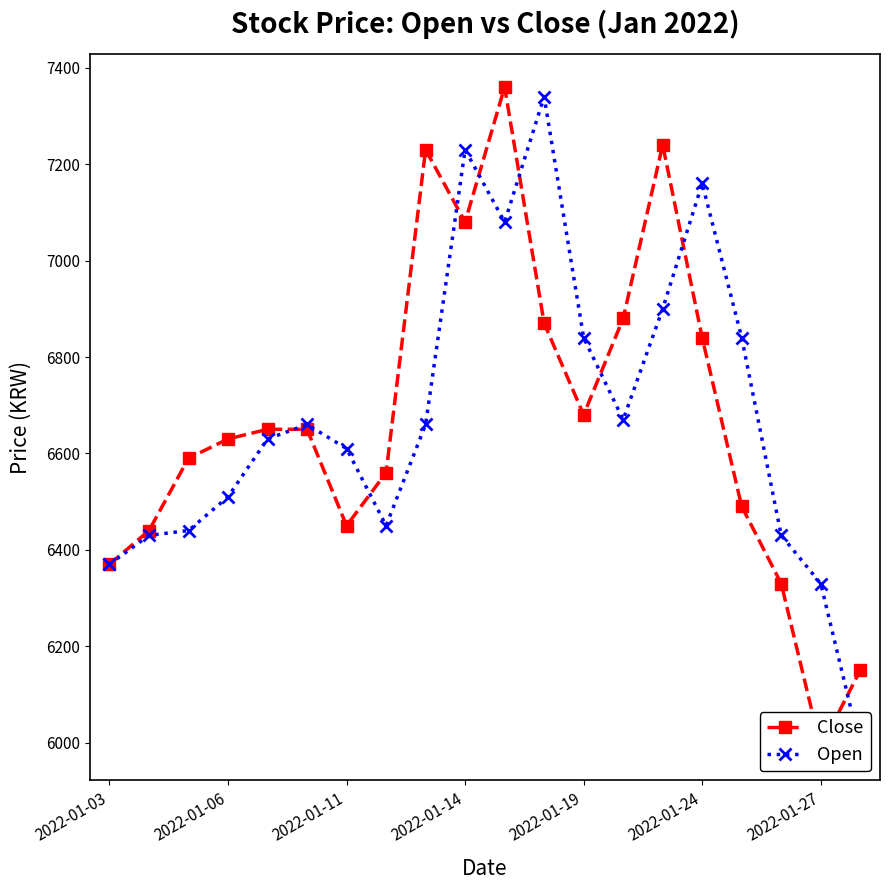

Which has a higher value, 14 or 2022-01-24?

14